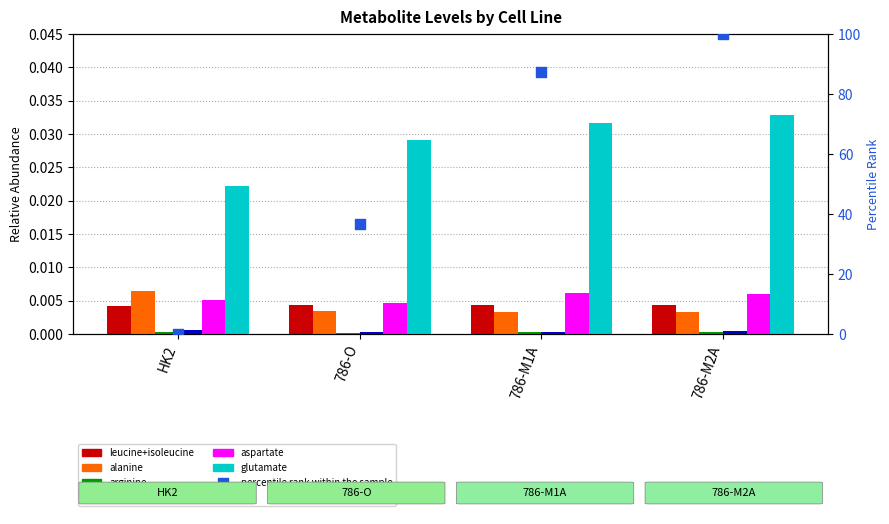

Which series has the largest total across all categories?

glutamate